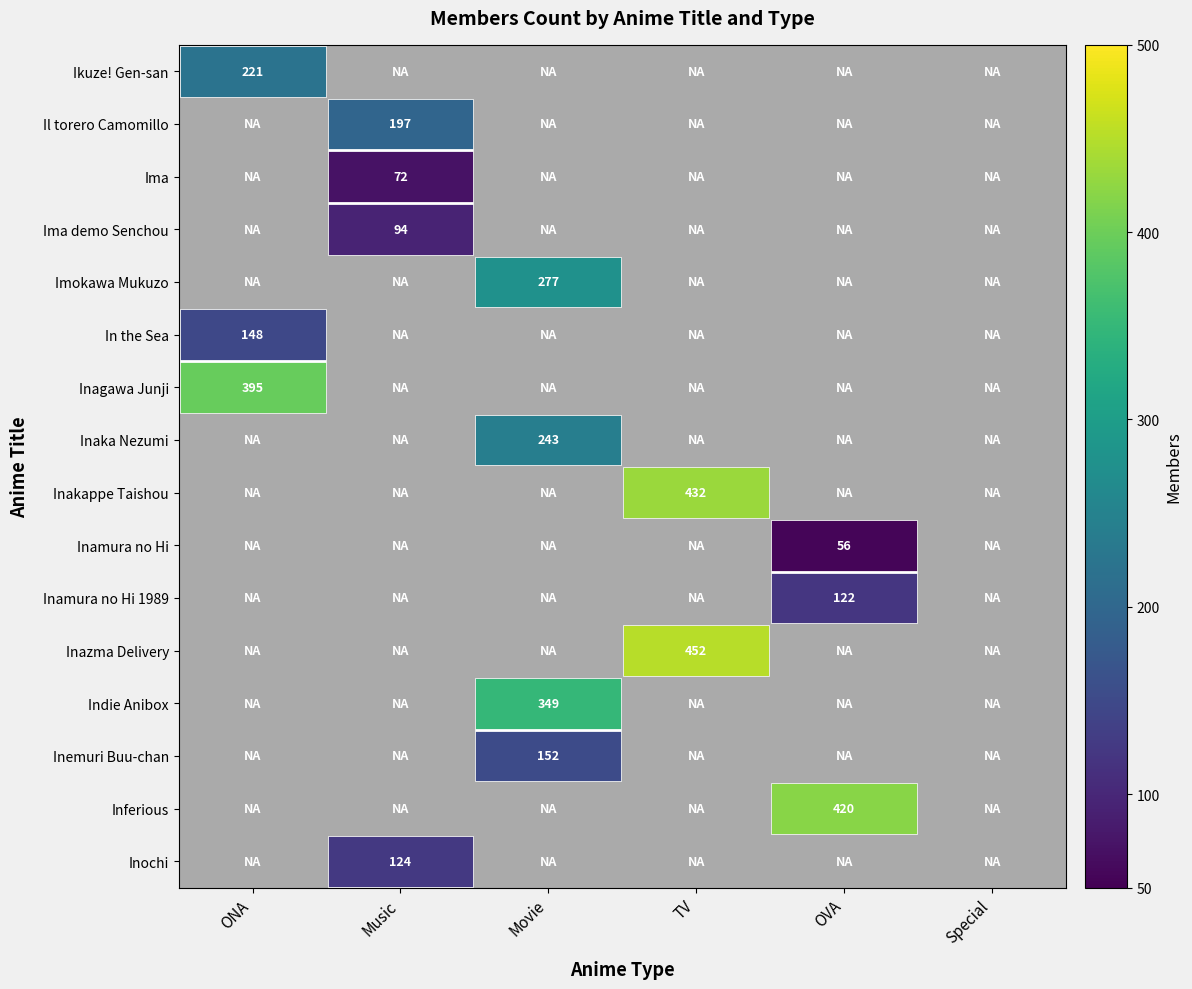

Is it true that Inakappe Taishou equals 186 at TV?

False